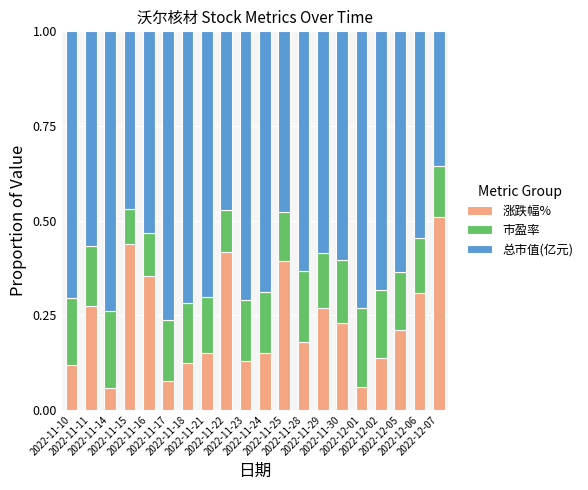

Count the 涨跌幅% values in the range 0 to 1.

20